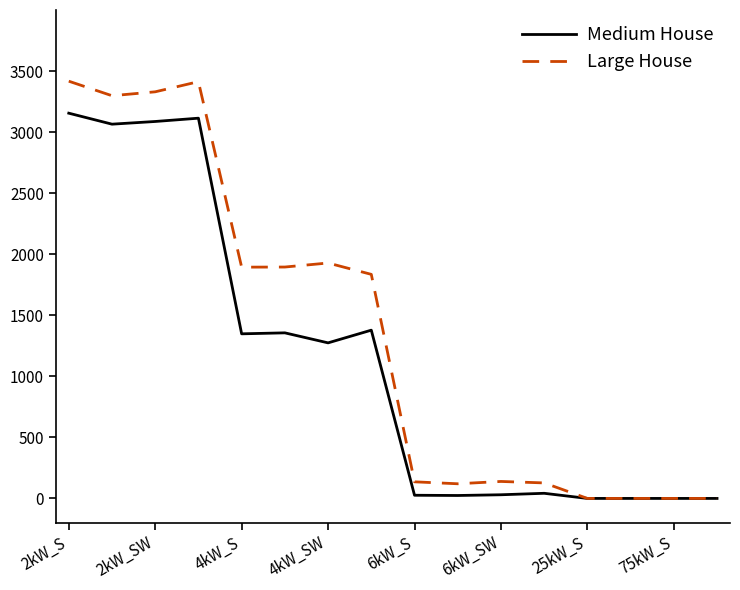

What is the highest value of the Large House series?

3417